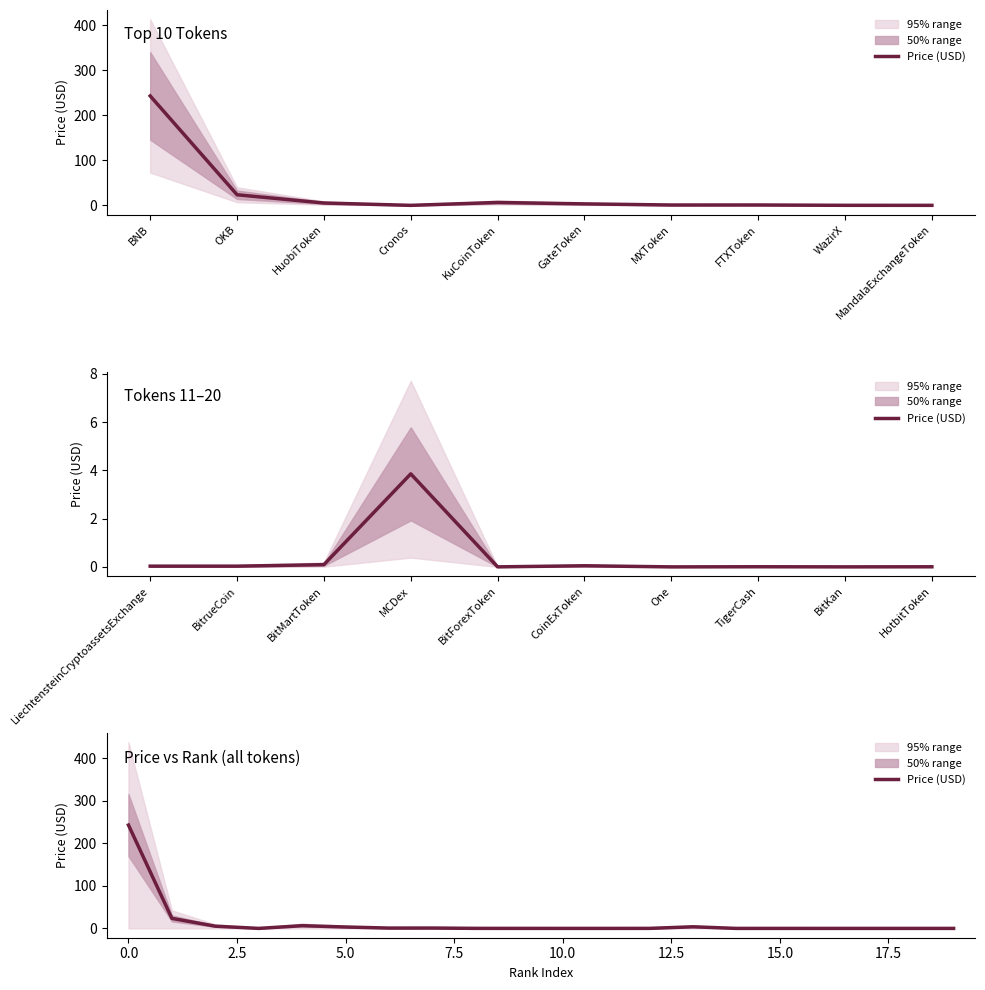

Is it true that the value at KuCoinToken is 4.0?

False